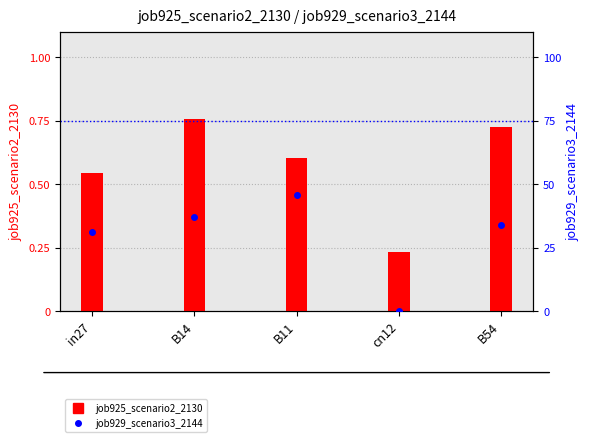

Is the value of job929_scenario3_2144 at B11 greater than the value of job925_scenario2_2130 at B14?

No